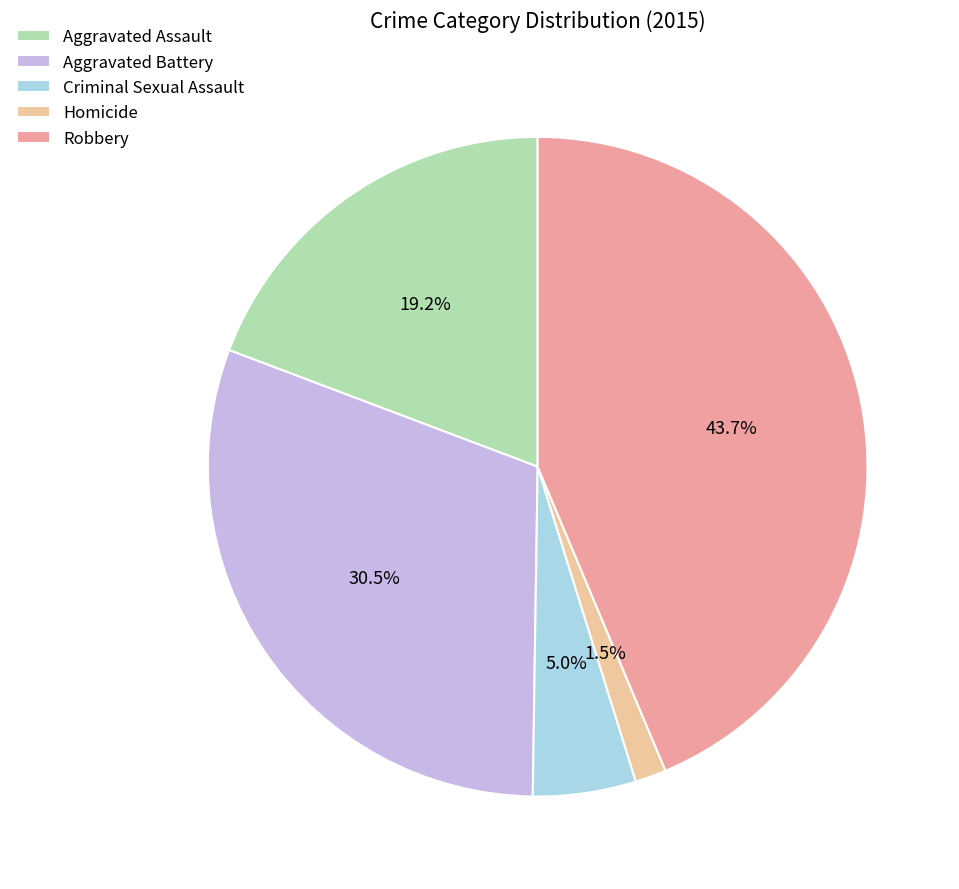

True or false: Aggravated Battery accounts for 38% of the total.

False